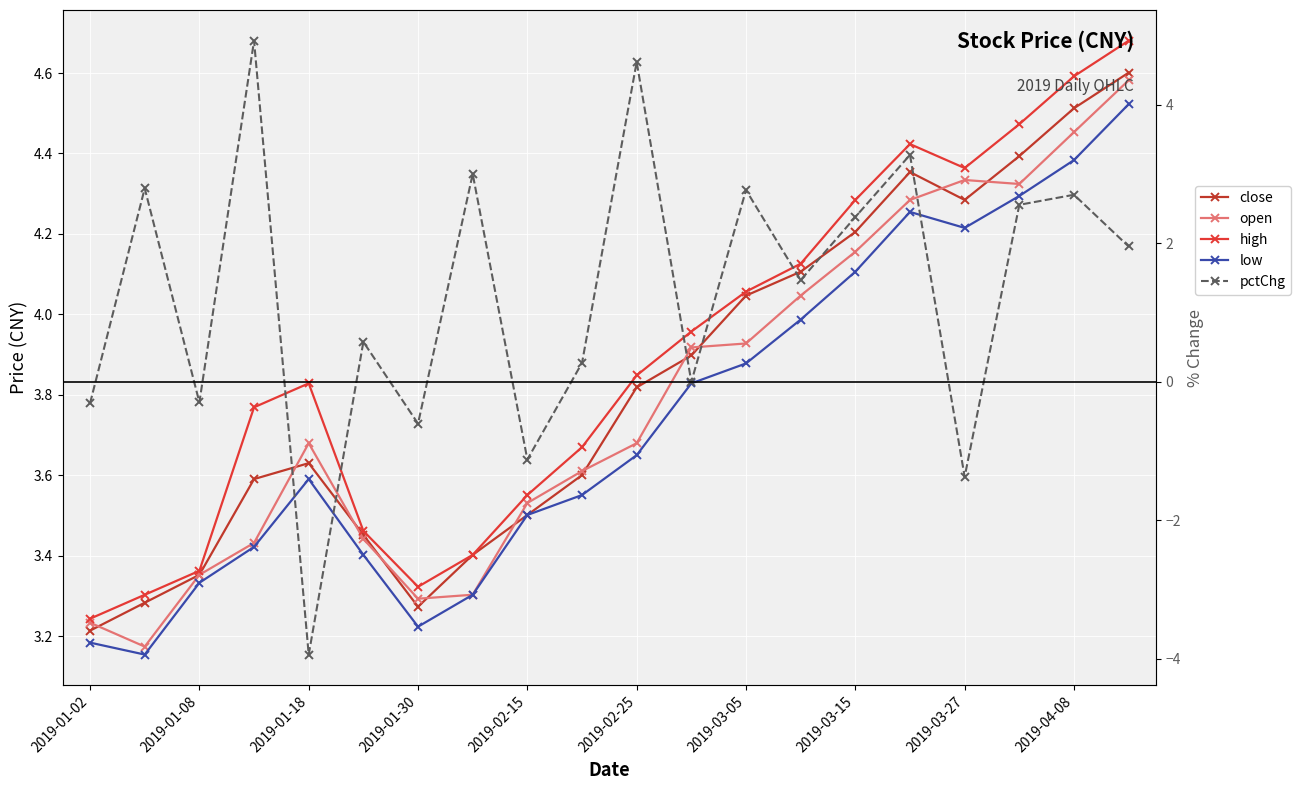

Which has a higher value, 2019-03-15 or 2019-03-27?

2019-03-27